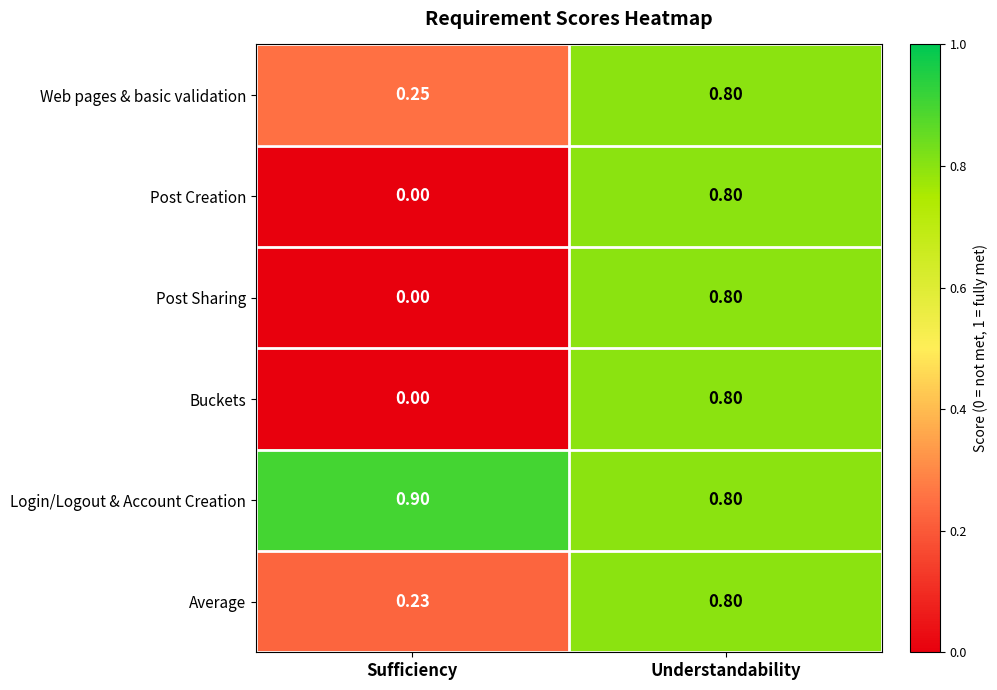

Which label corresponds to the smallest value in the chart?

Sufficiency